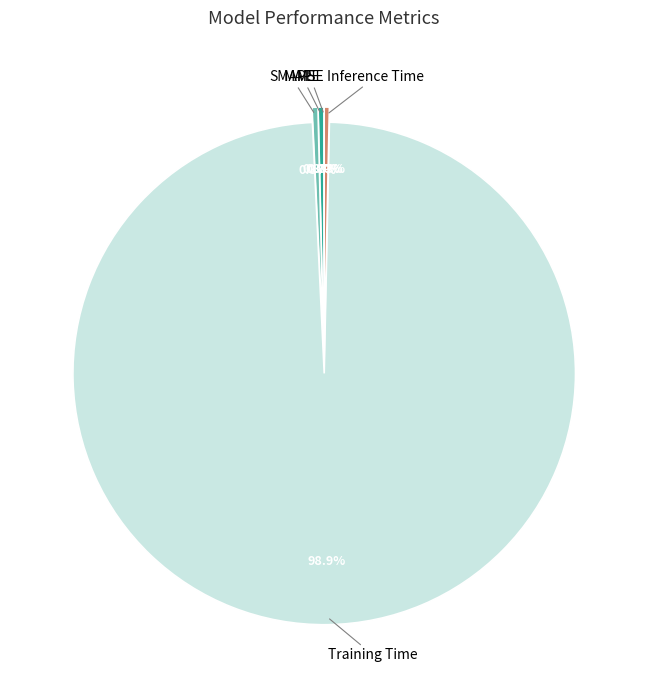

Does any single category account for the majority?

Yes